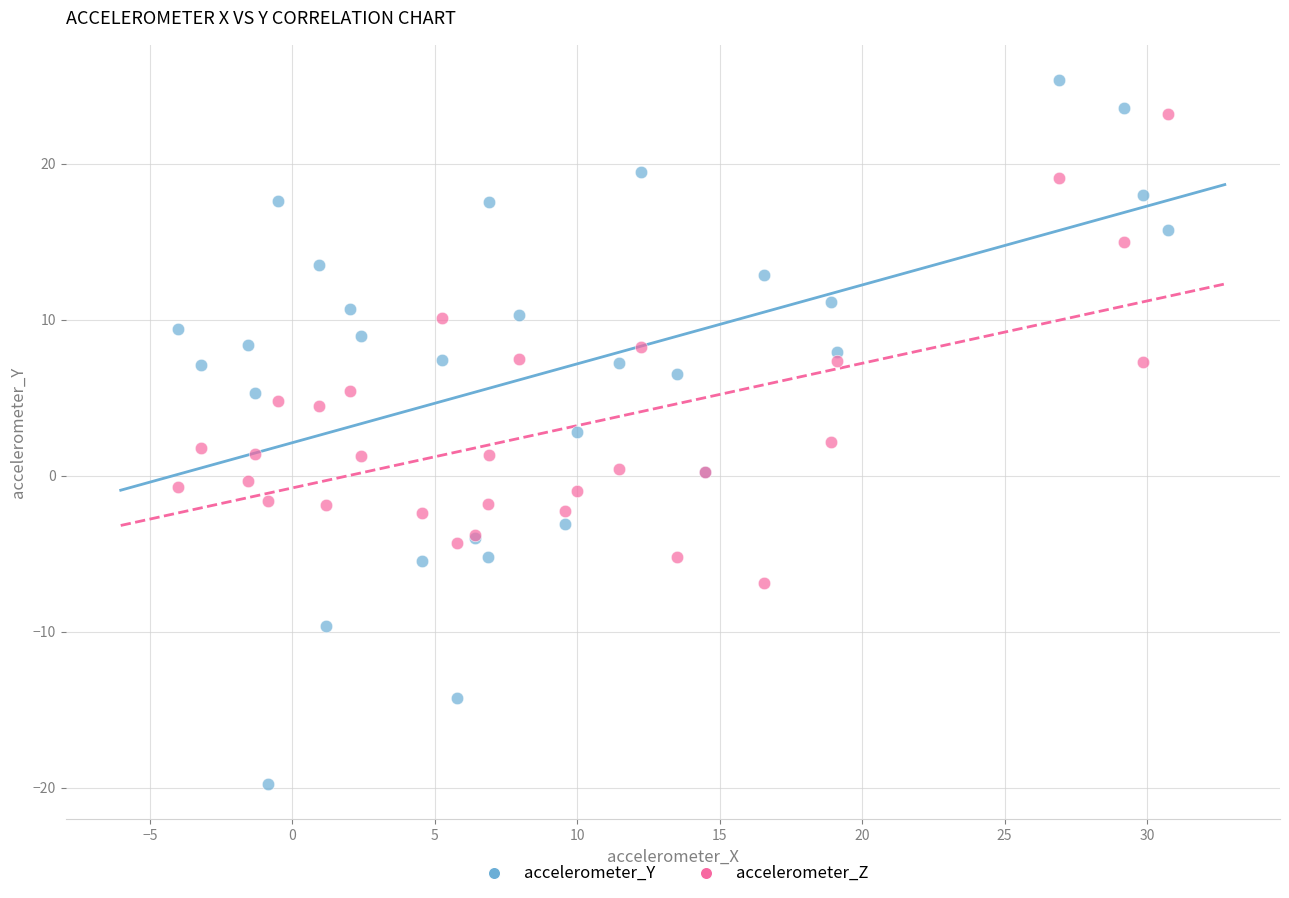

Which series contains the lowest Y value?

accelerometer_Y